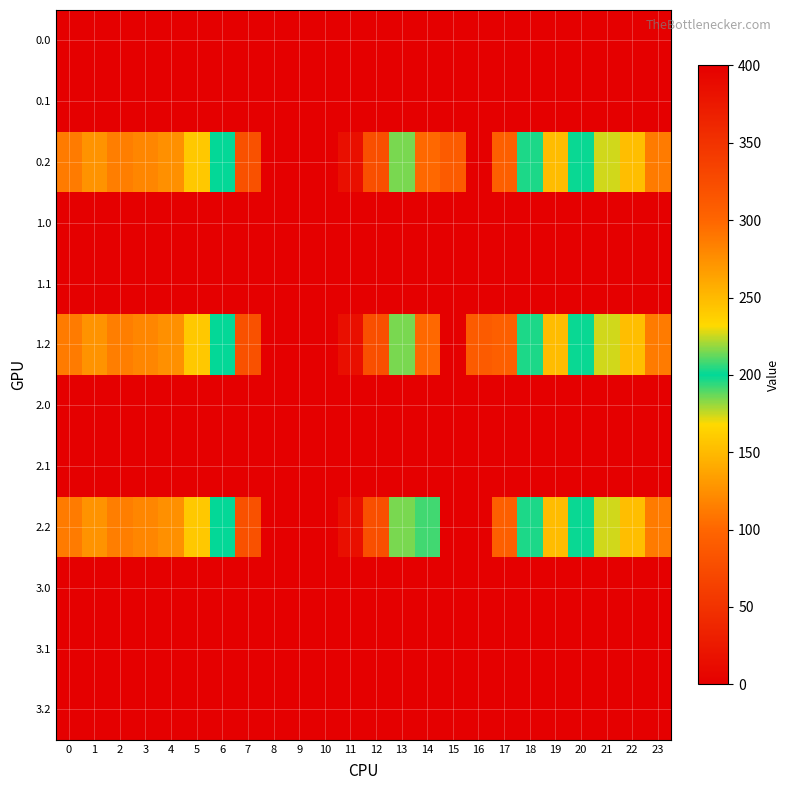

Which has a higher value, 12 or 18?

12